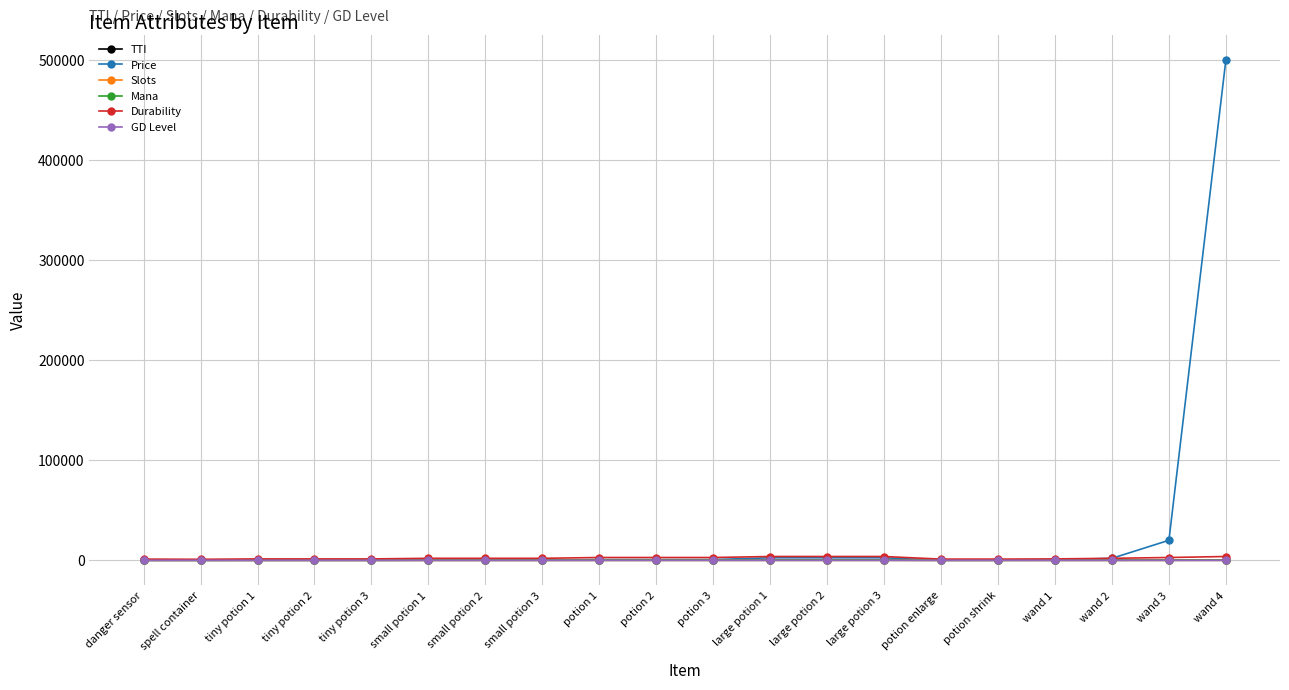

After their last crossing, which series has the higher values: GD Level or Mana?

Mana